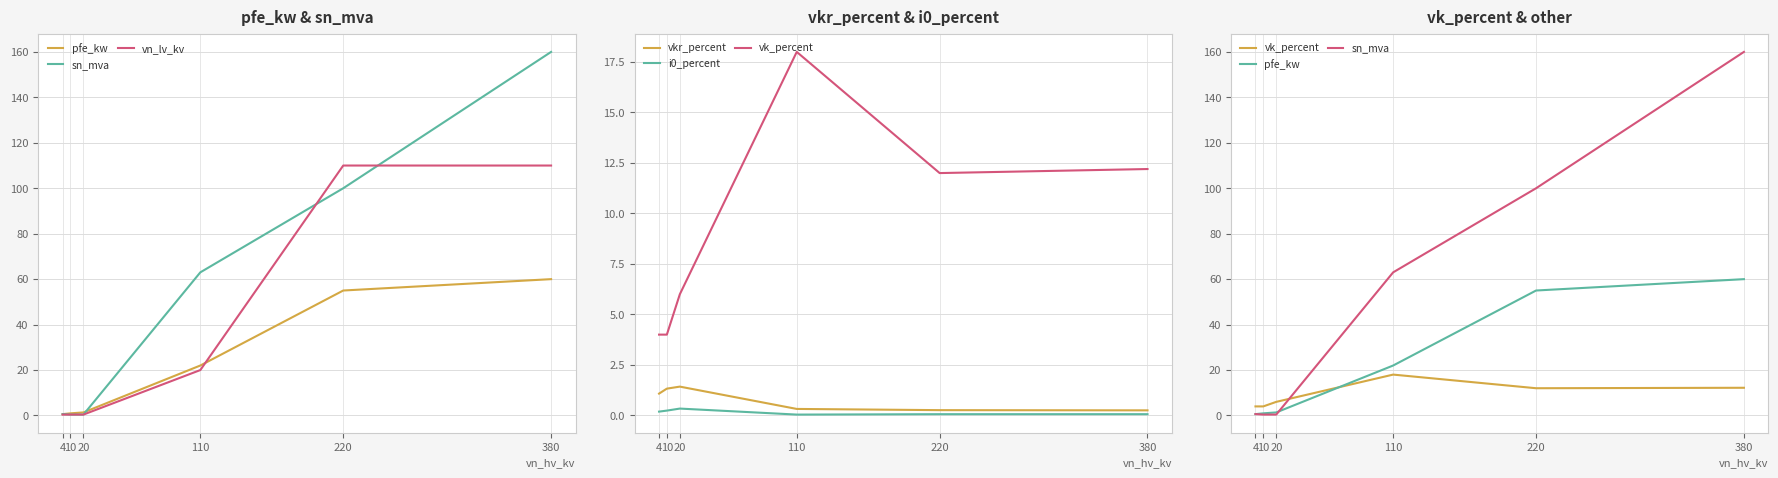

How many data points in vkr_percent are above 1?

3